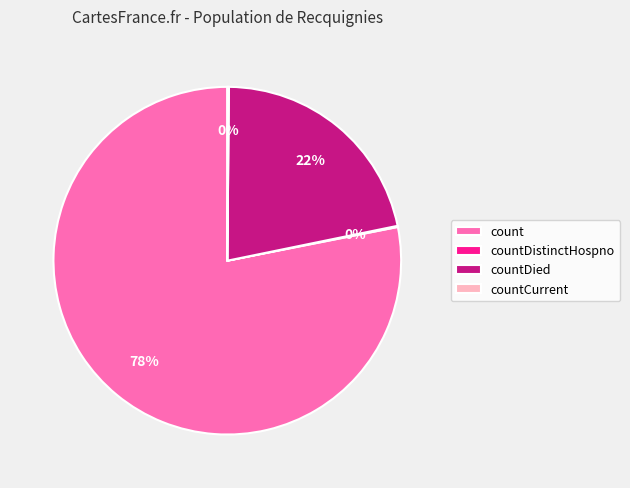

Between countDied and count, which is larger?

count